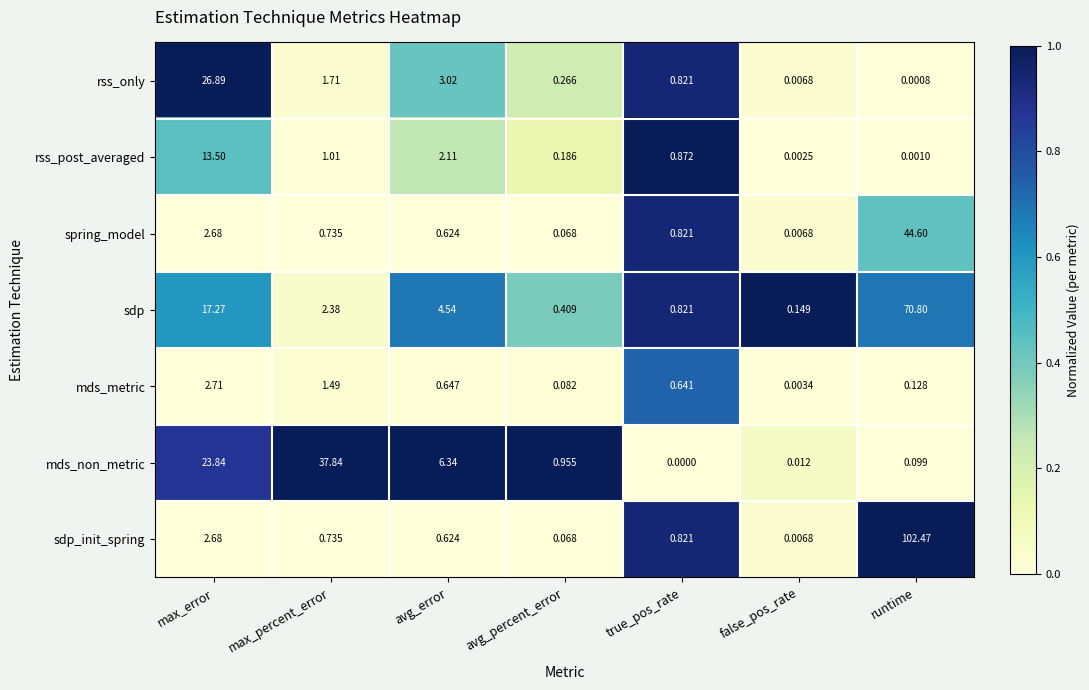

List the series in order of their peak value, highest first.

sdp_init_spring, sdp, spring_model, mds_non_metric, rss_only, rss_post_averaged, mds_metric